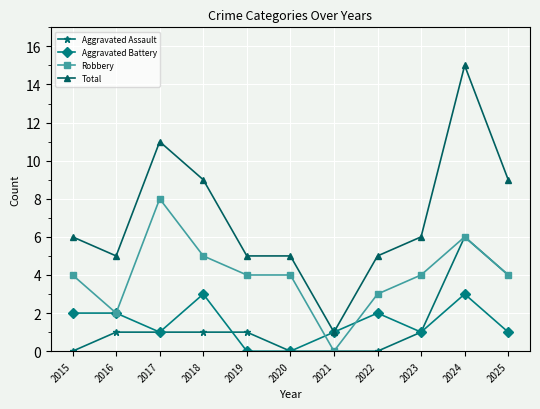

What is the total value across all series at 2025?

18